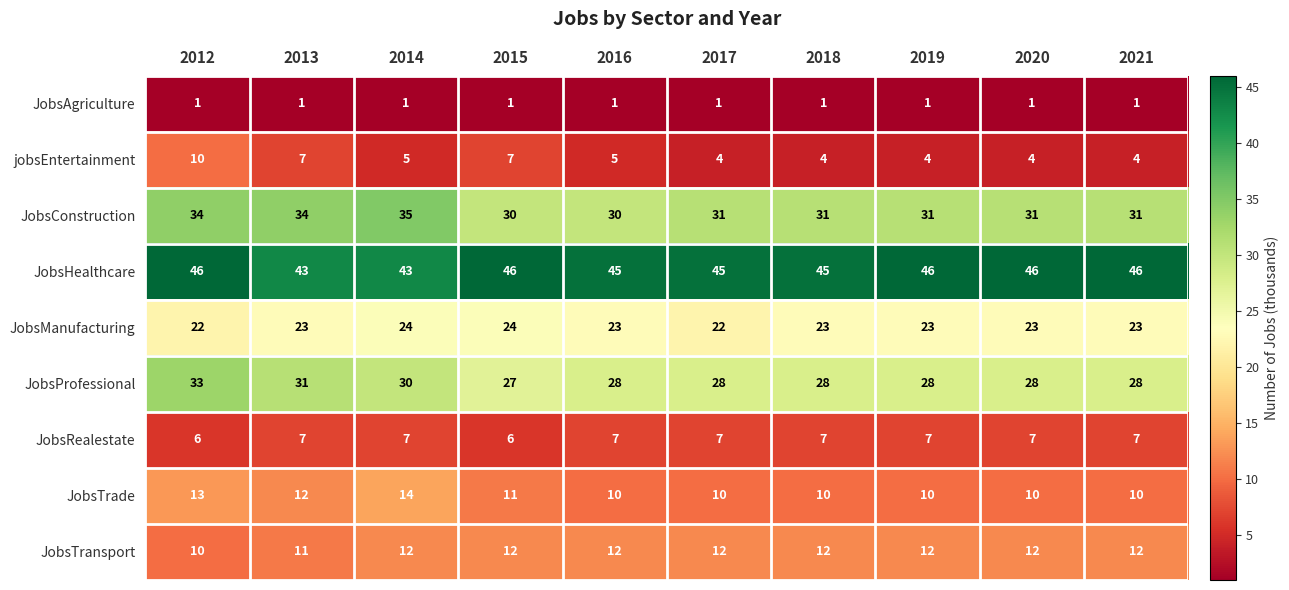

Rank the series at 2021 from highest to lowest value.

JobsHealthcare, JobsConstruction, JobsProfessional, JobsManufacturing, JobsTransport, JobsTrade, JobsRealestate, jobsEntertainment, JobsAgriculture